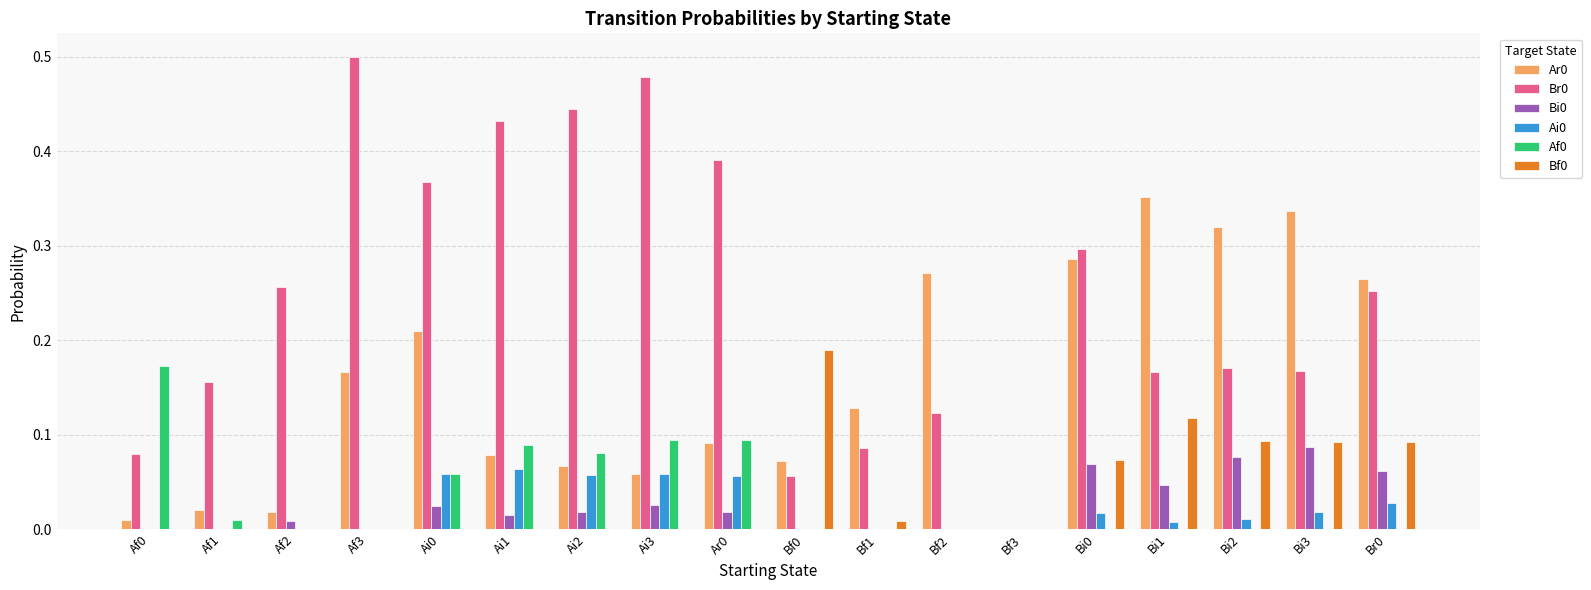

At which category does the chart reach its peak across all series?

Af3